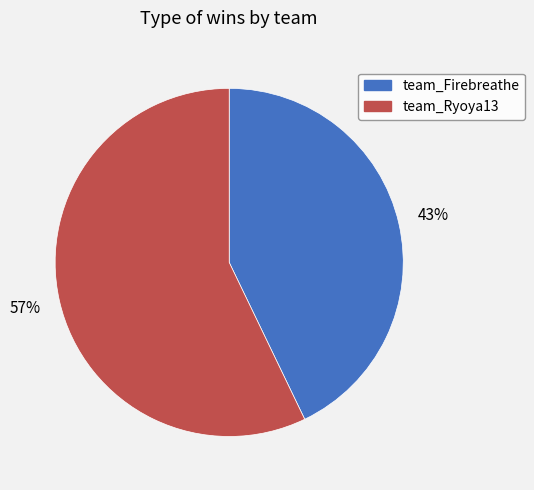

Which has a higher value, team_Firebreathe or team_Ryoya13?

team_Ryoya13